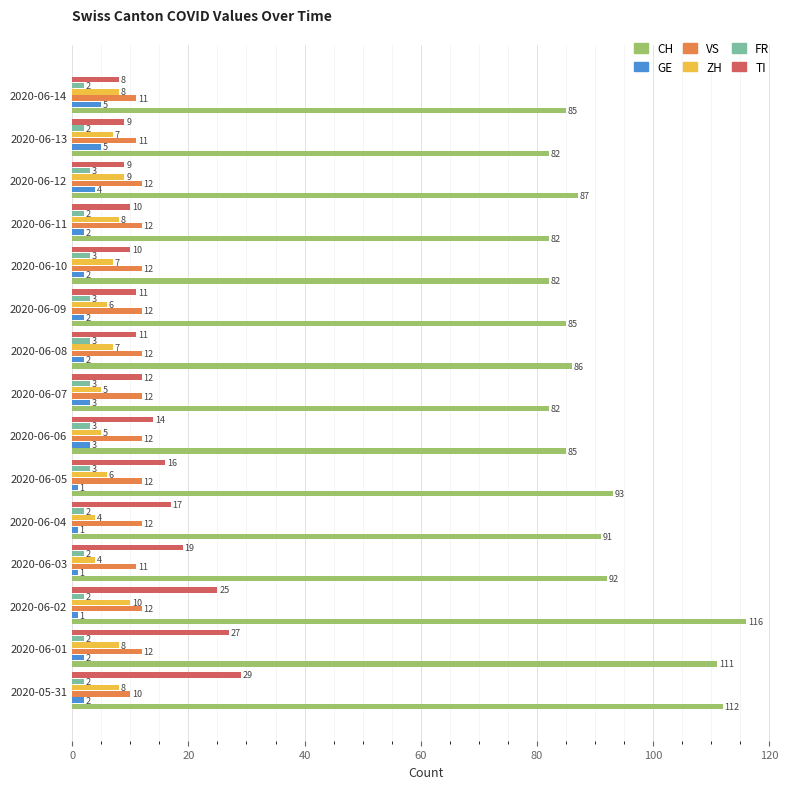

What is the average value of the VS series?

12